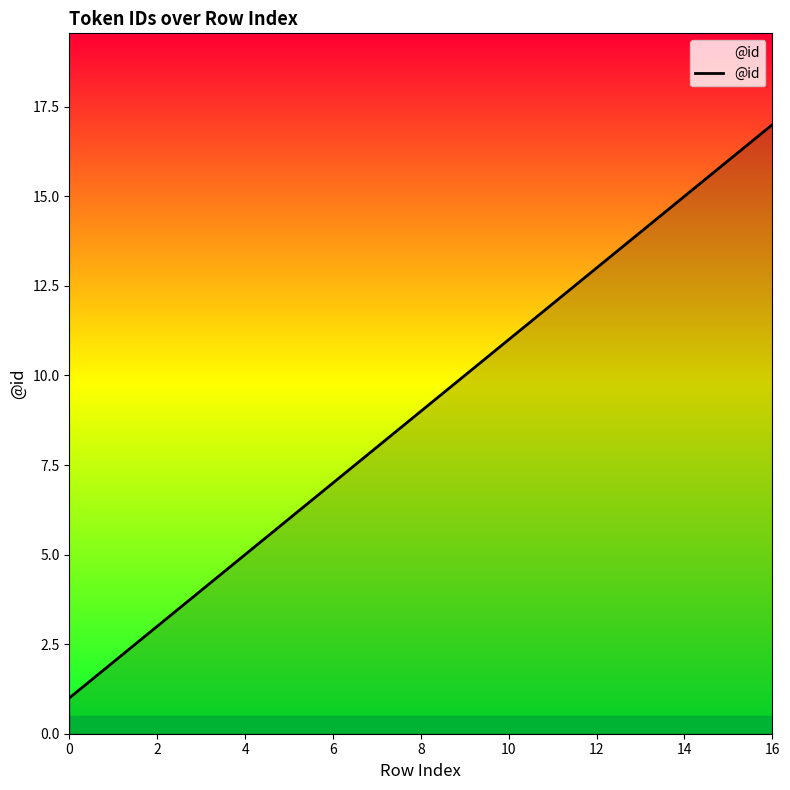

What is the difference between the maximum and minimum values?

16